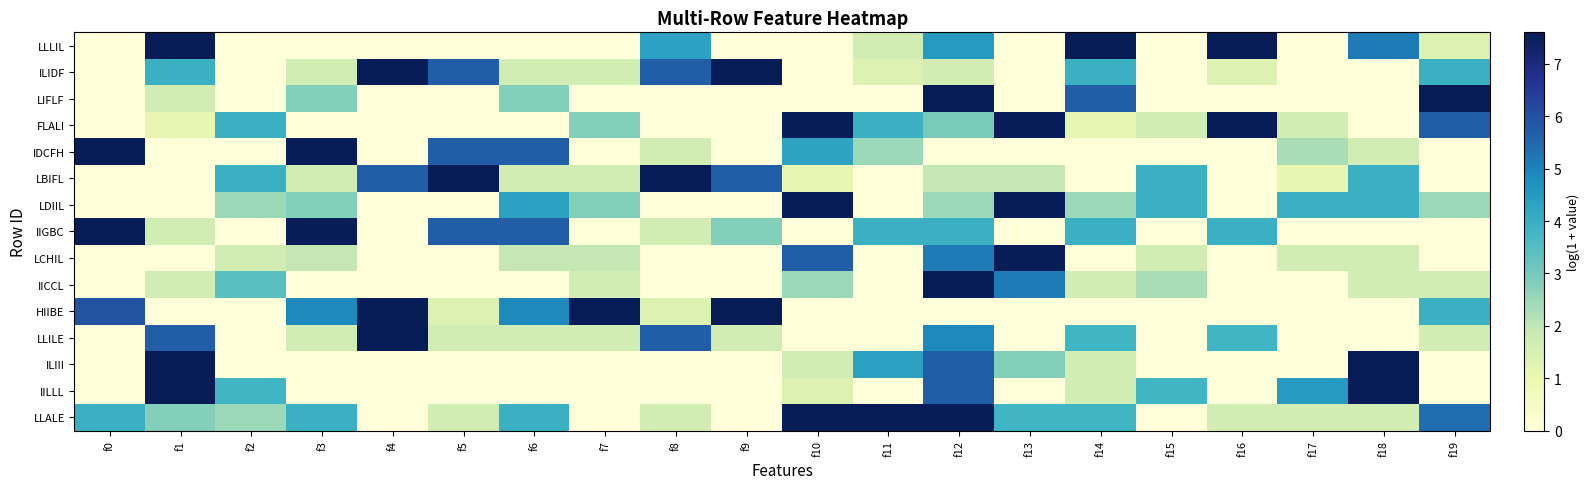

How many series are shown in this chart?

15